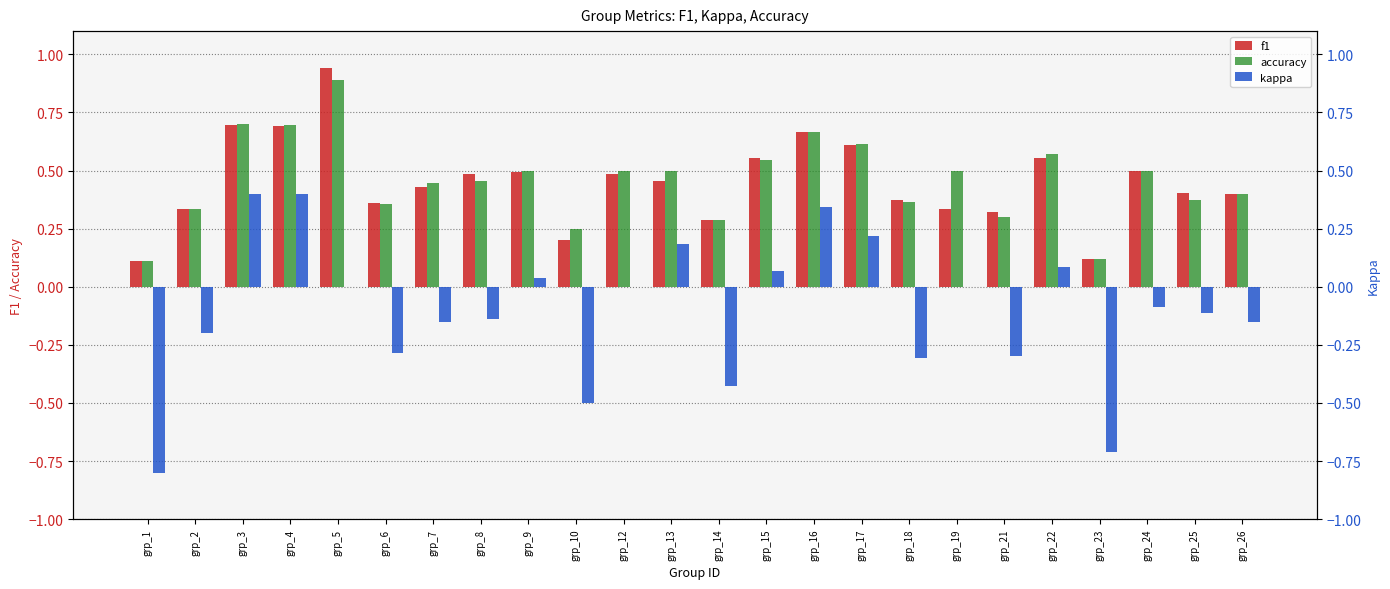

Does the chart contain any negative values?

Yes